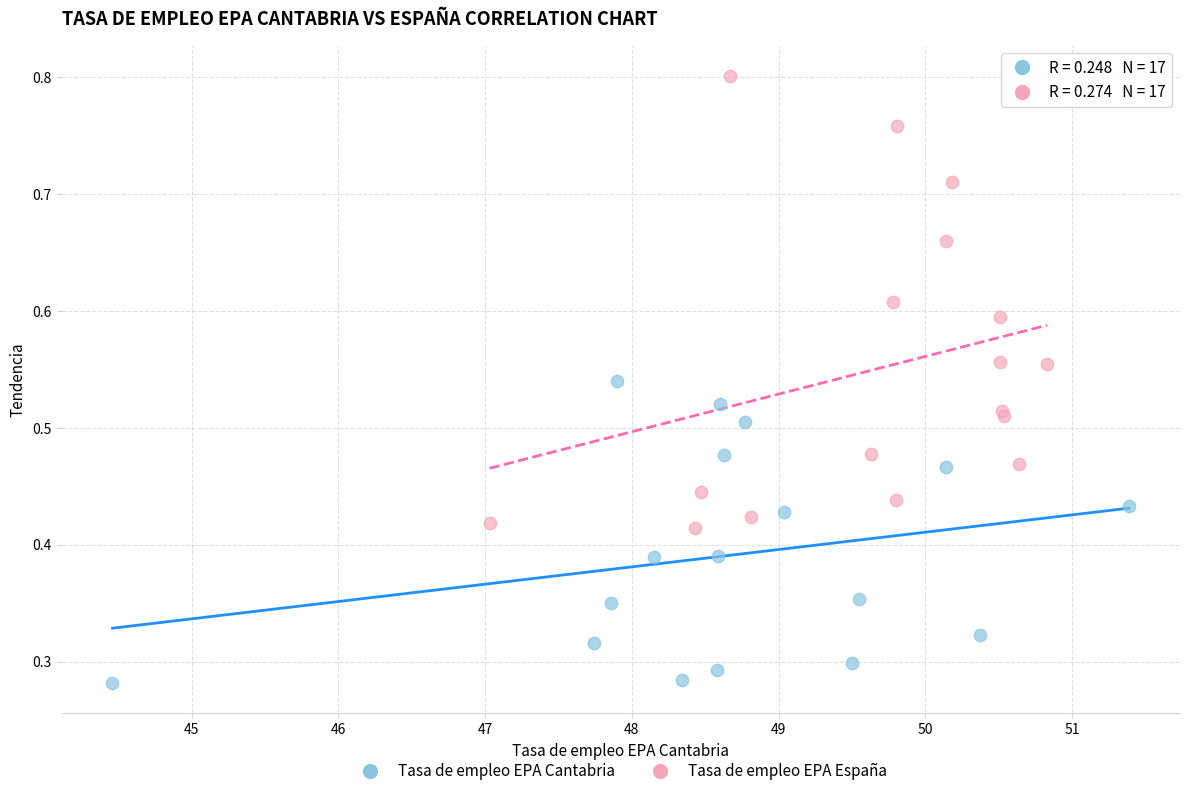

Which series reaches the minimum Y coordinate?

Tasa de empleo EPA Cantabria